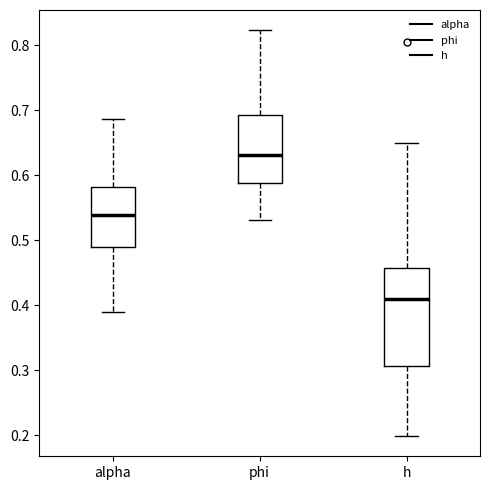

Which box is the tallest, from its lower edge to its upper edge?

h